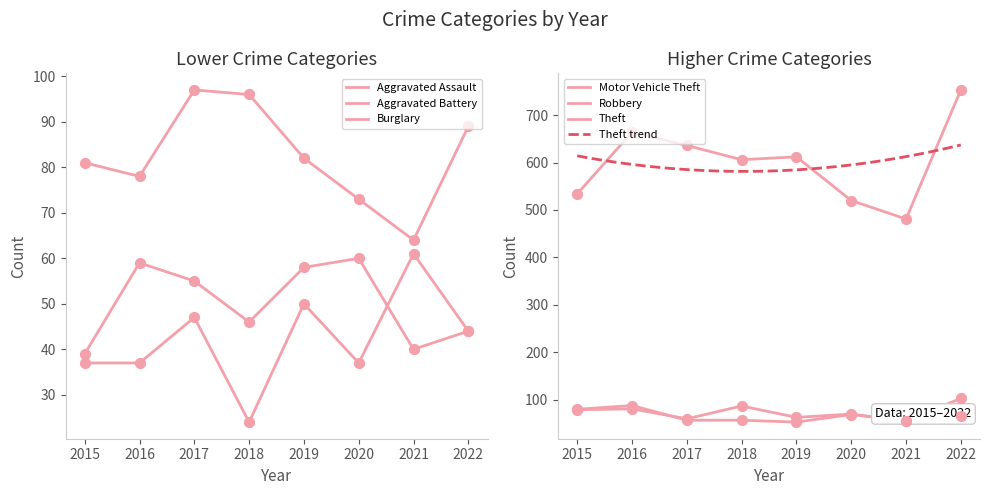

Is the value of Theft at 2021 greater than the value of Motor Vehicle Theft at 2017?

Yes